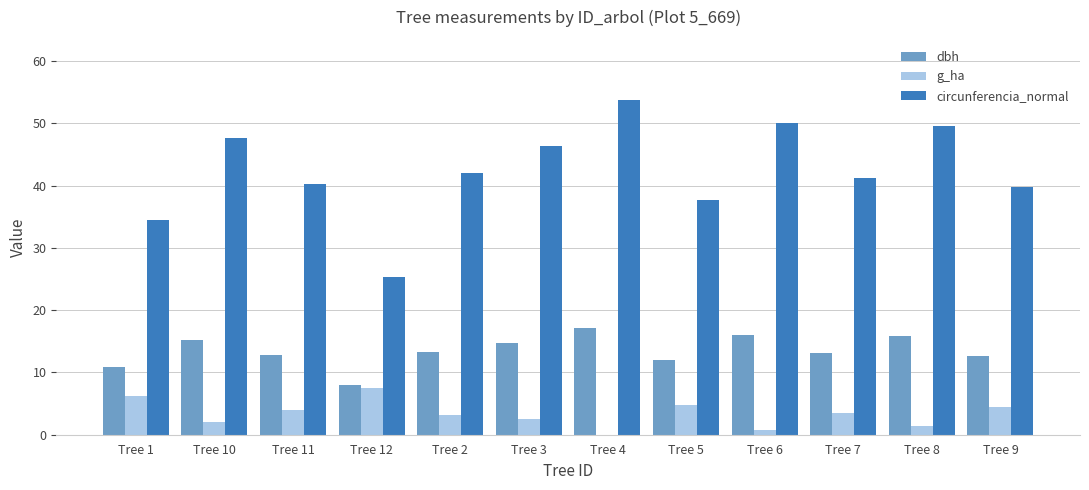

What is the sum of all g_ha values?

40.1